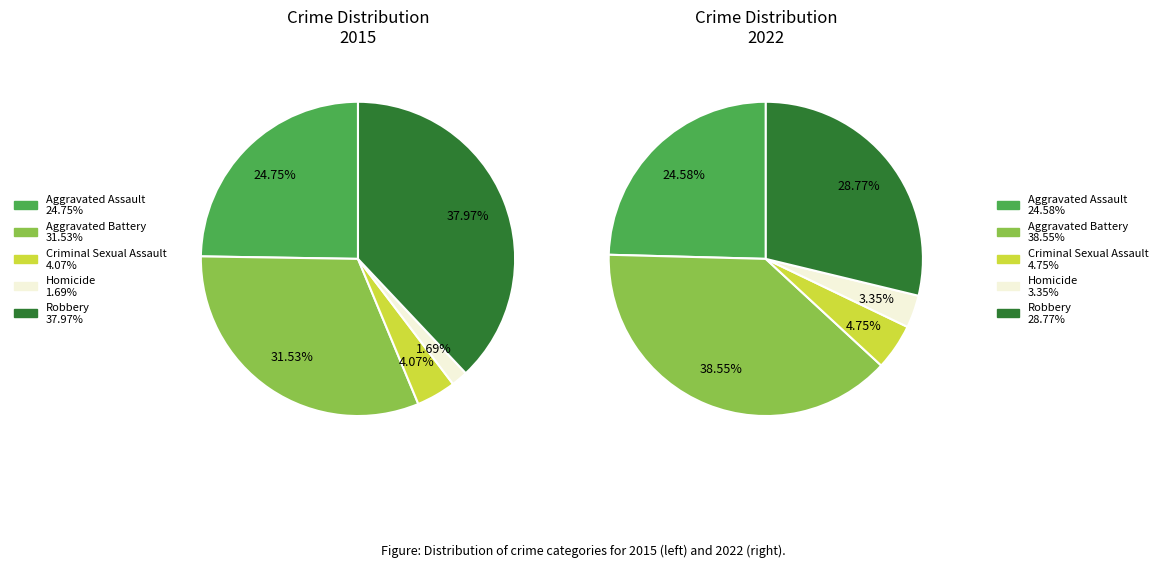

Which category has the biggest portion of the pie?

Robbery